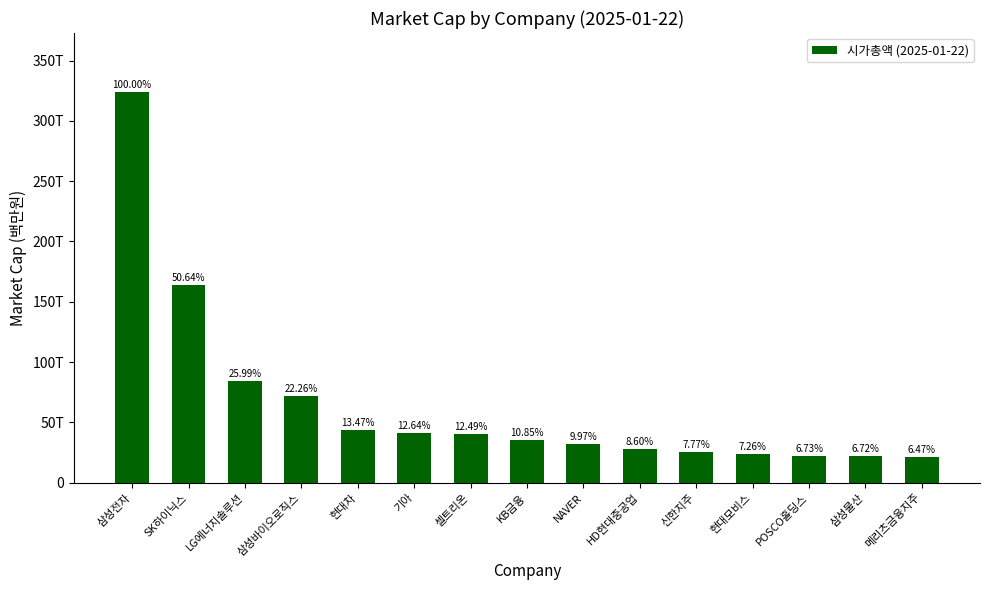

Rank the categories by value from highest to lowest.

삼성전자, SK하이닉스, LG에너지솔루션, 삼성바이오로직스, 현대차, 기아, 셀트리온, KB금융, NAVER, HD현대중공업, 신한지주, 현대모비스, POSCO홀딩스, 삼성물산, 메리츠금융지주